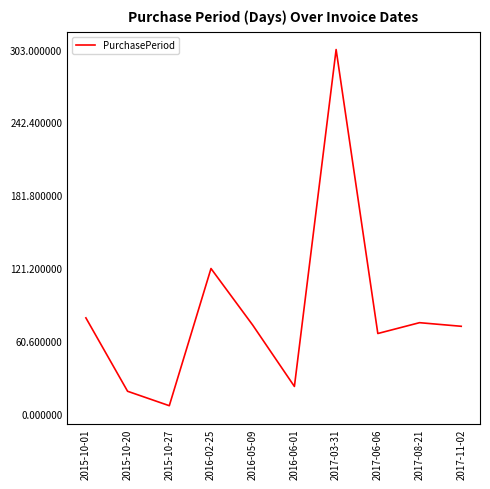

What is the average value?

84